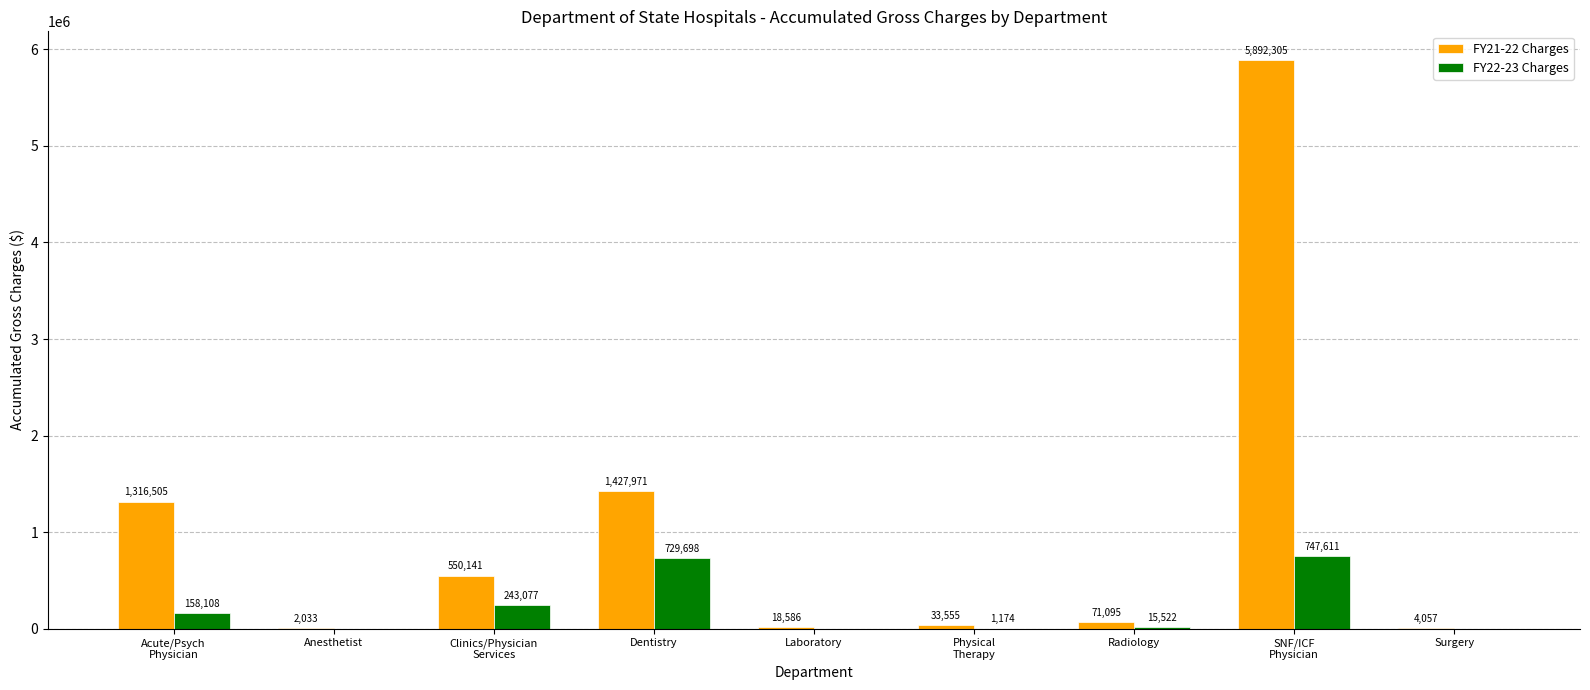

How many data points in FY22-23 Charges are above 15522?

5